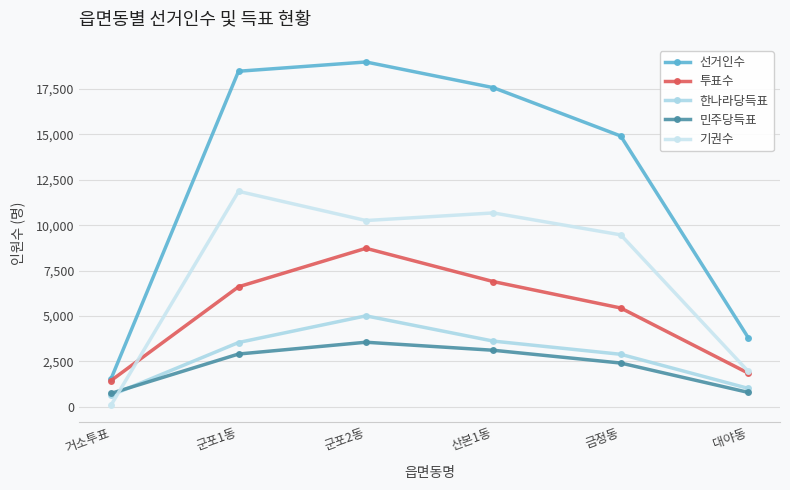

Is this an area chart (filled region under the line)?

No